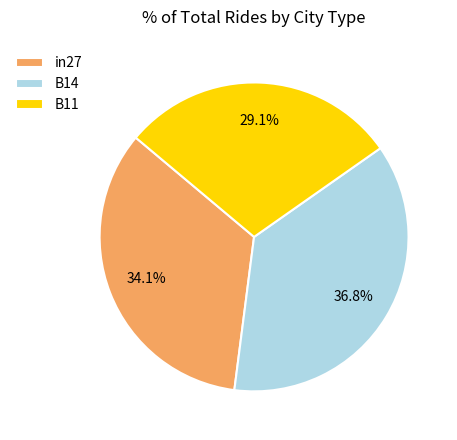

How many slices are in this pie chart?

3